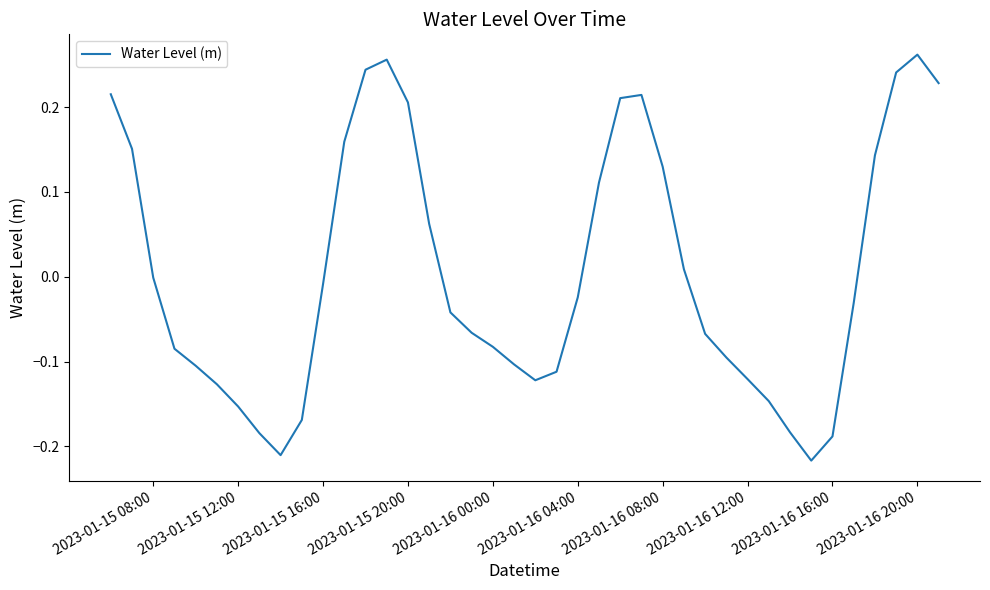

What is the difference between the second highest and minimum values?

0.5